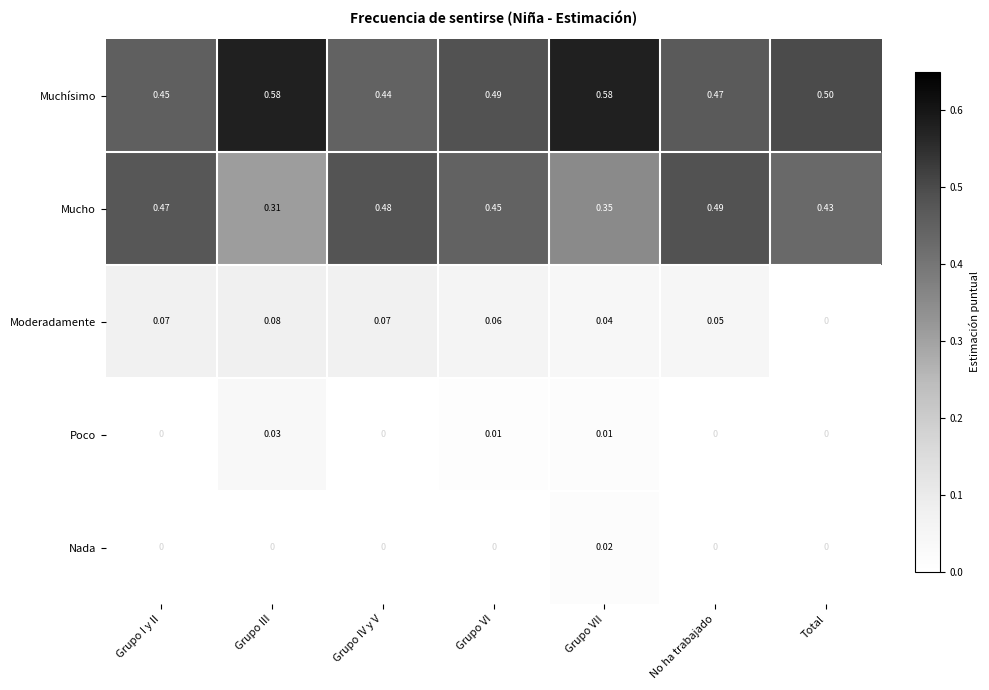

Which series has the largest total across all categories?

Muchísimo